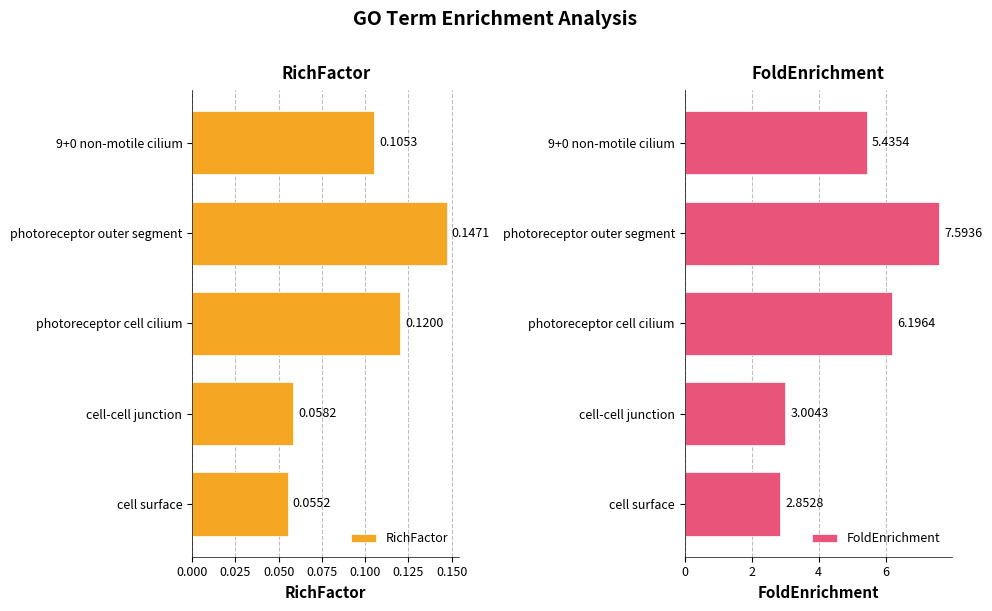

Which series has the largest total across all categories?

FoldEnrichment